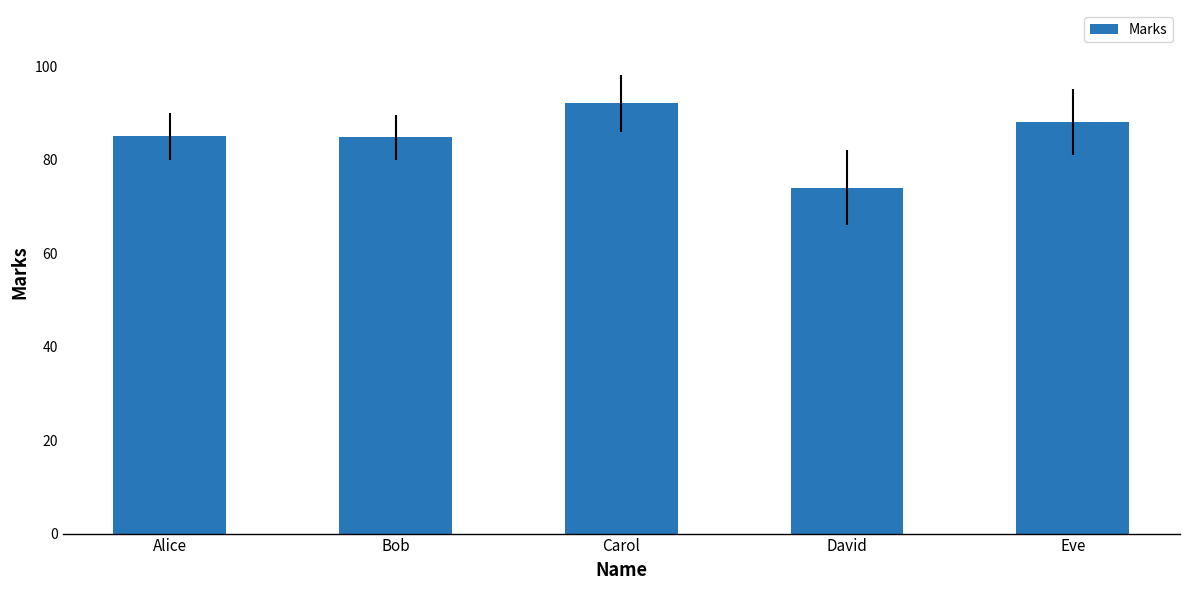

Is it true that the value at David is 129.6?

False